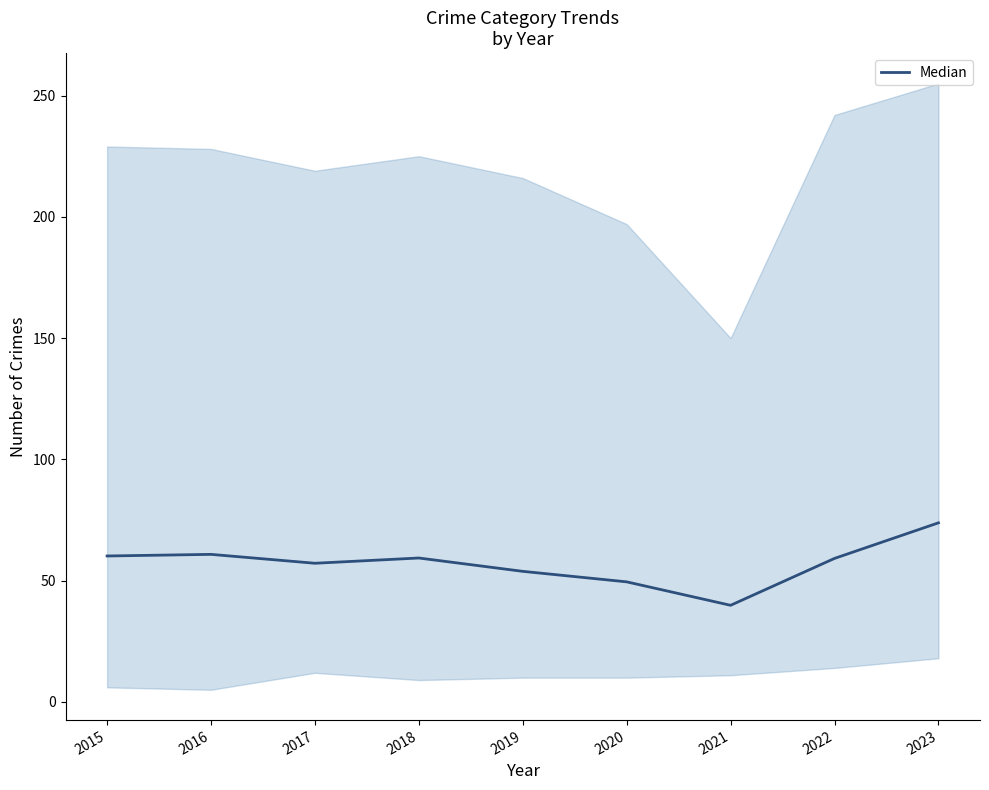

How many categories are shown in the chart?

9